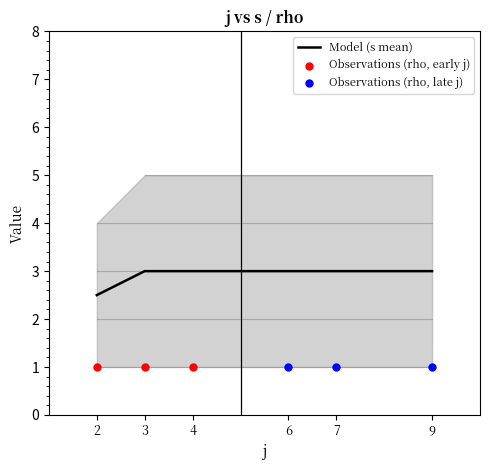

Which series has the largest total across all categories?

s